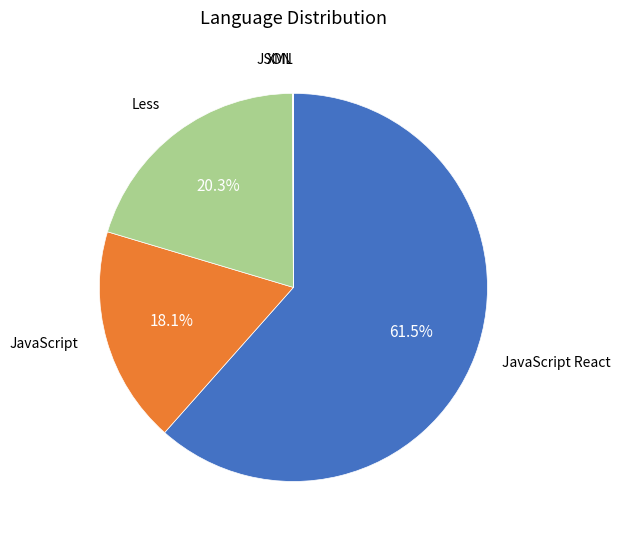

Is there any slice that represents more than half of the pie?

Yes